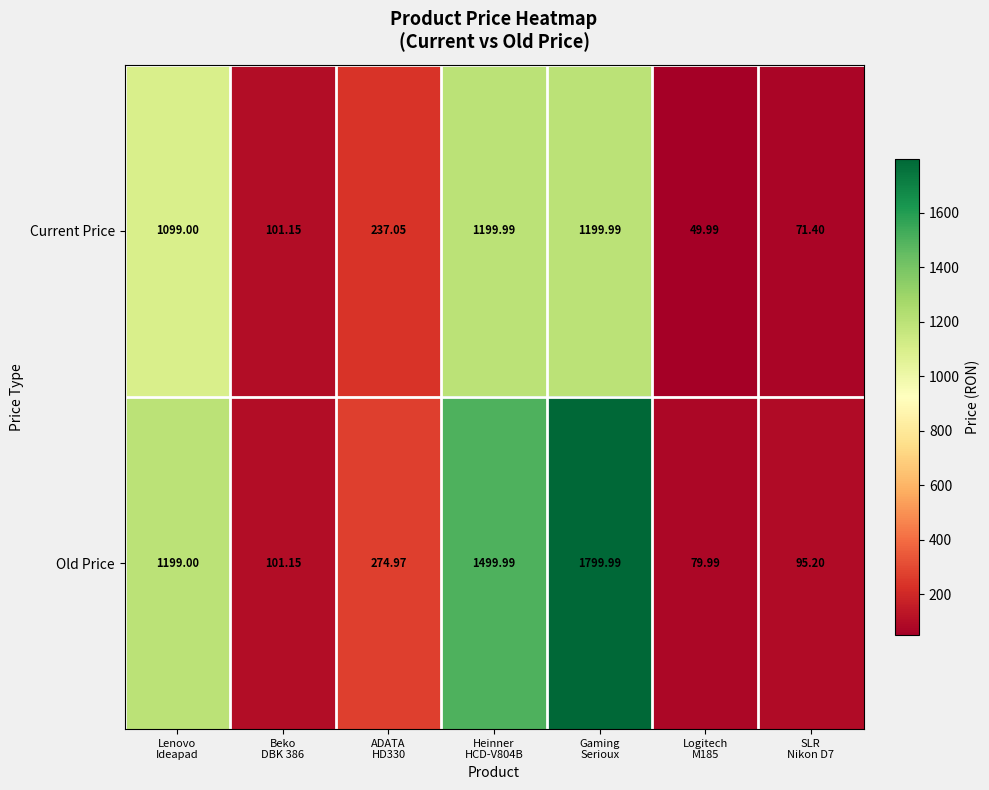

At how many categories does at least one series exceed 1708?

1